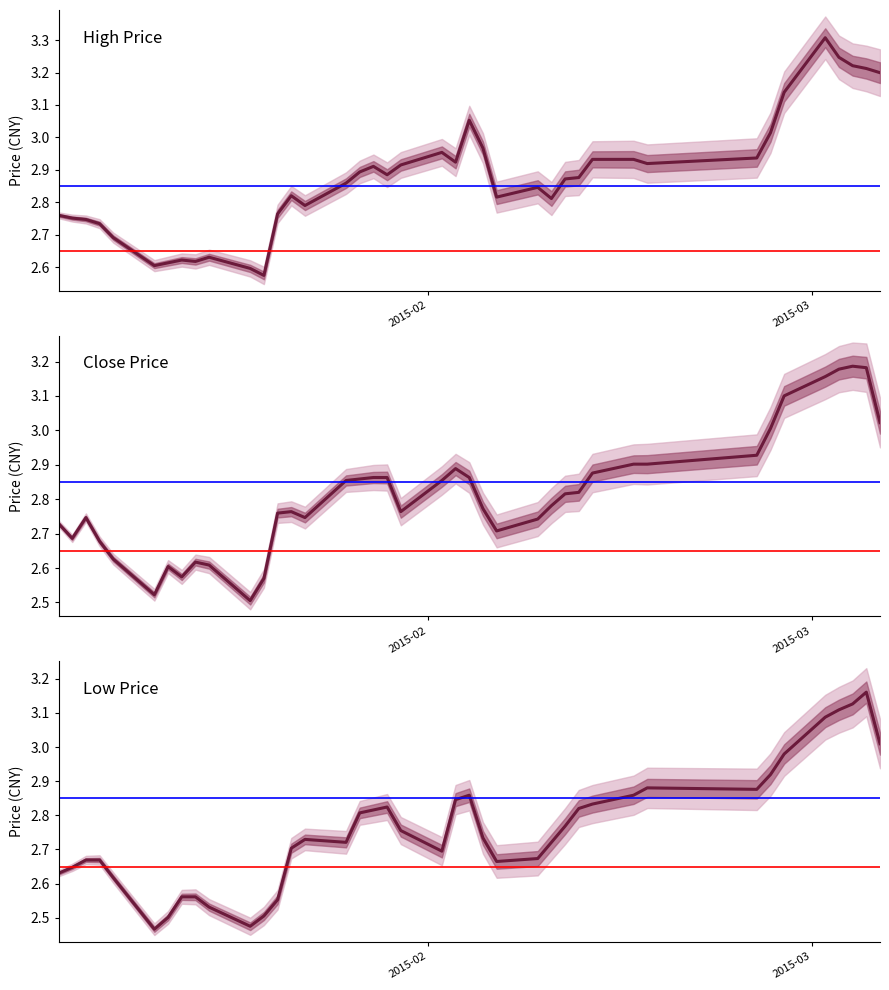

What is the sum of all high values?

115.0